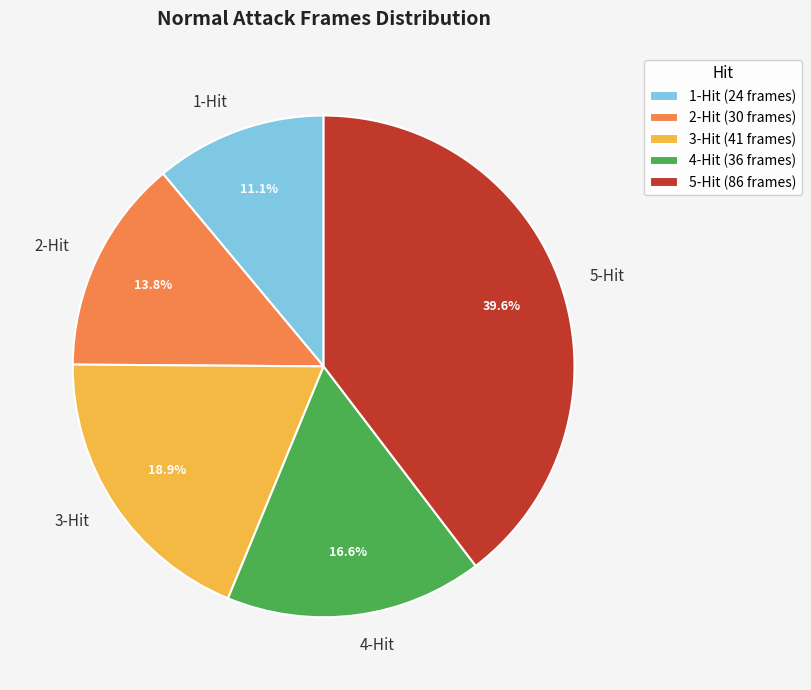

Is there any slice that represents more than half of the pie?

No